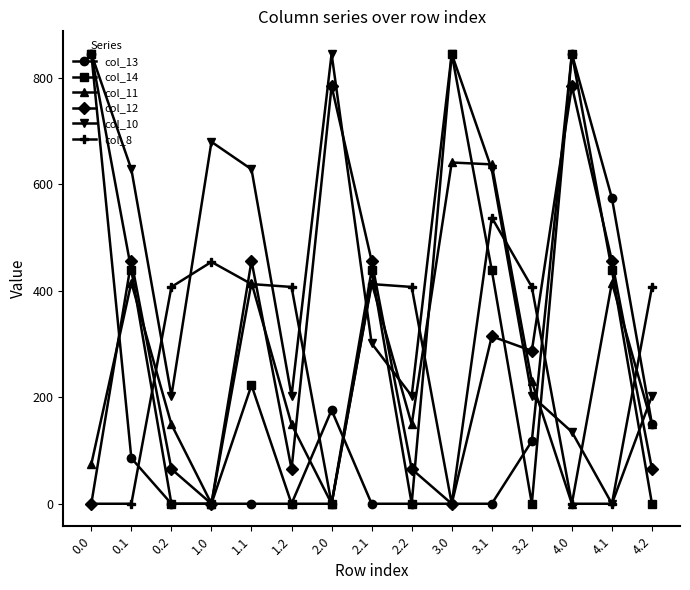

Is this an area chart (filled region under the line)?

No